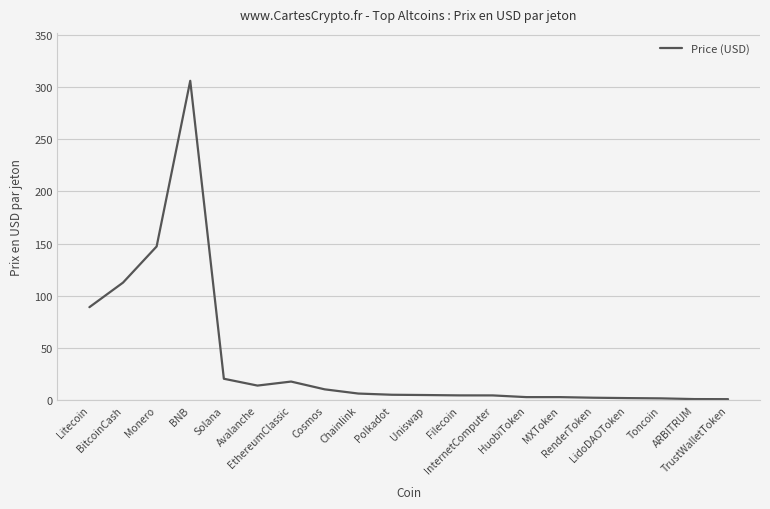

The value at RenderToken is 2.5. True or false?

True